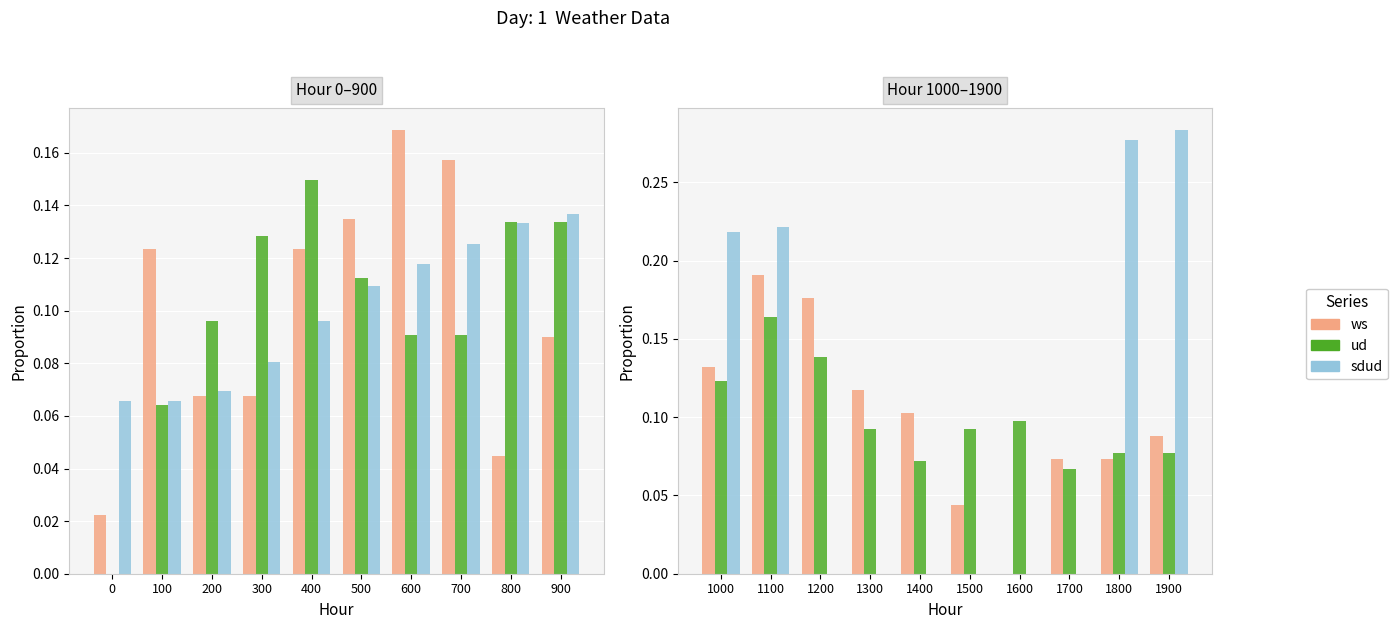

How many bars are there in each group?

3